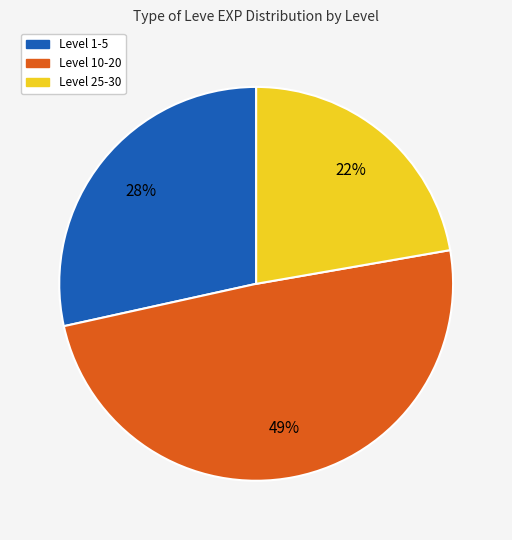

To the nearest percent, what portion does Level 1-5 represent?

28%